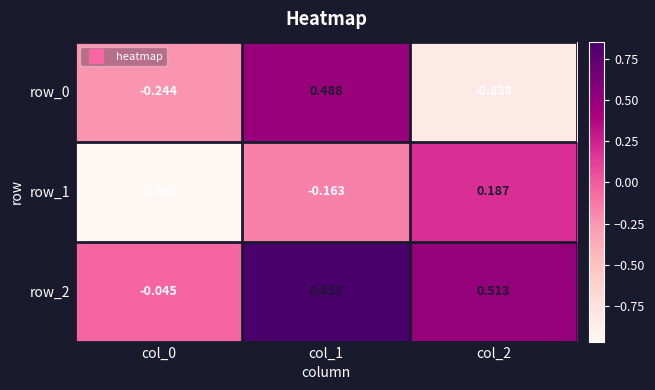

Is the value of row_0 at col_0 greater than the value of row_1 at col_0?

Yes